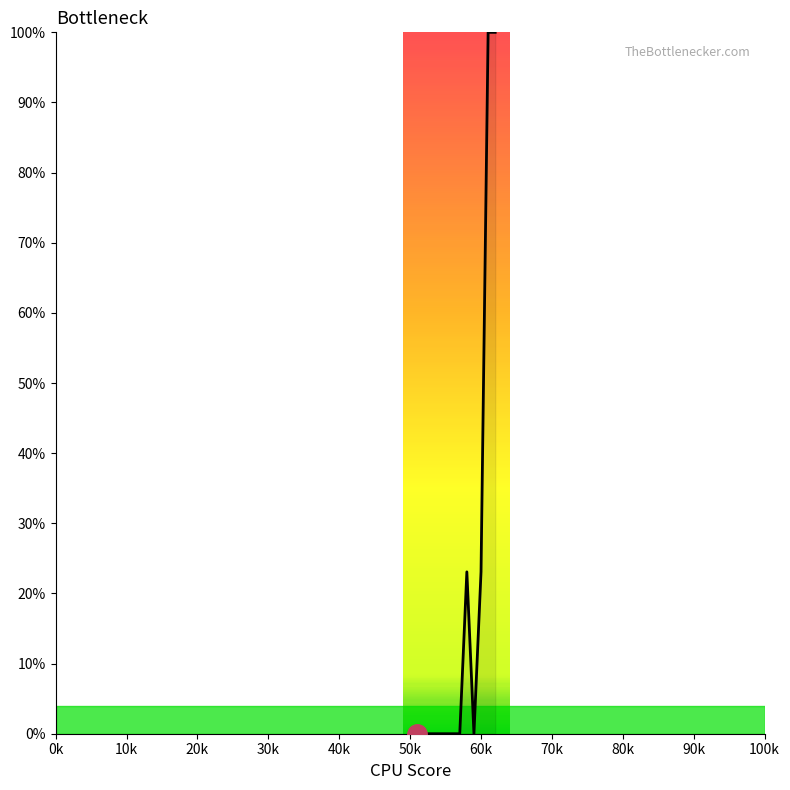

How many lines are shown in the chart?

1